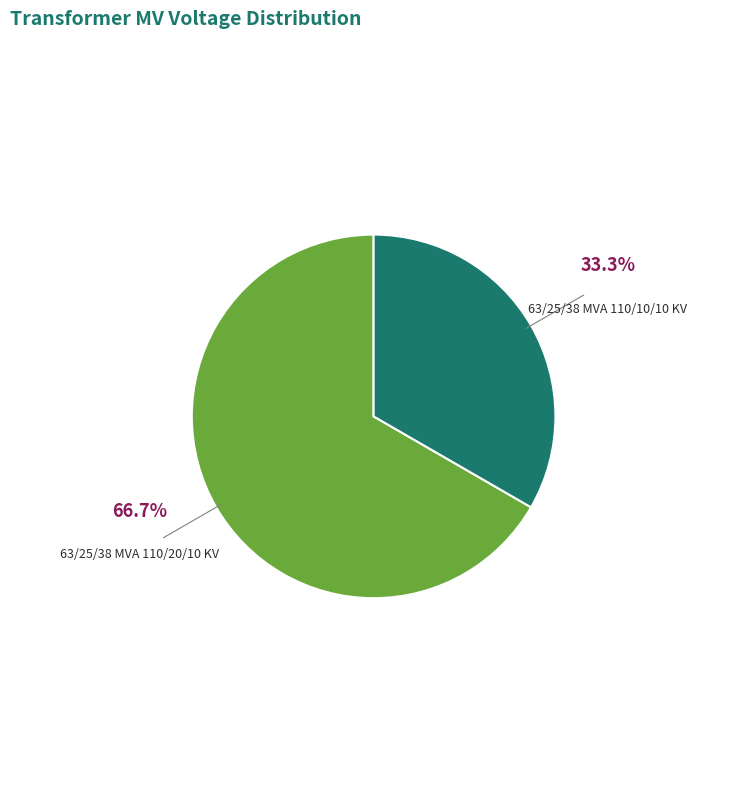

Does any single category account for the majority?

Yes